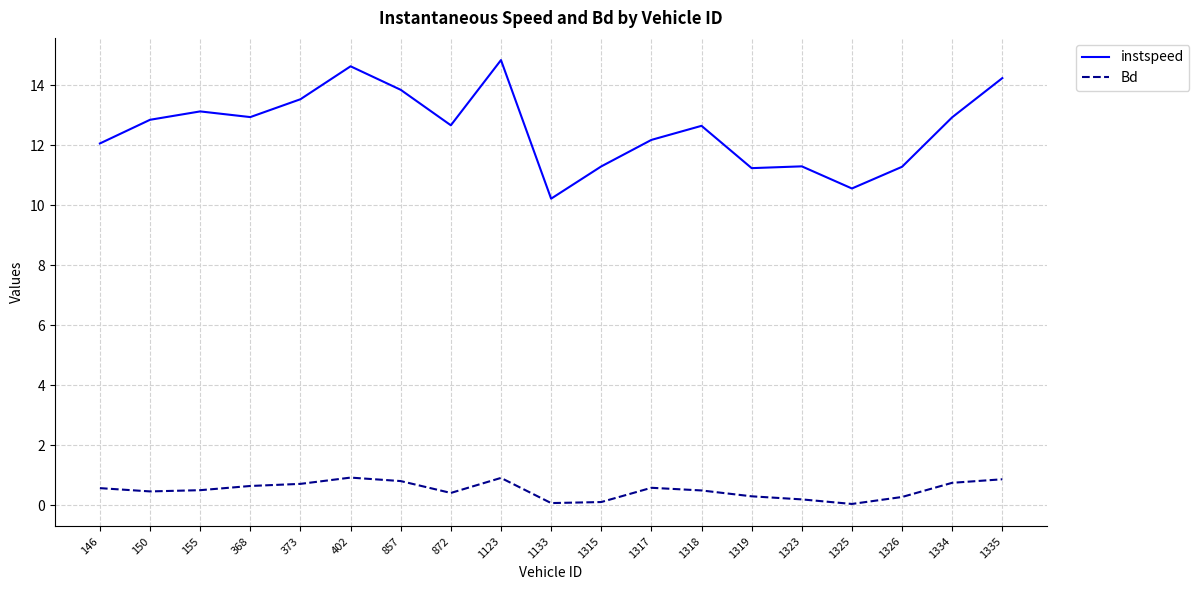

What is the maximum value for Bd?

0.9